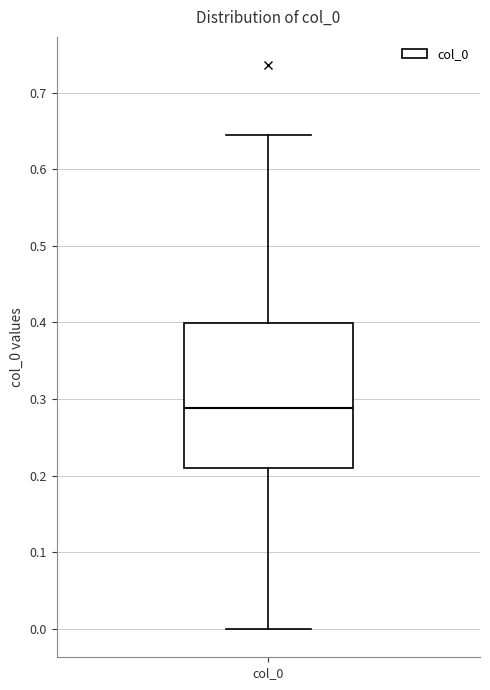

Transcribe this box plot: give where the median line is, the range the box spans, and where the two whiskers end, as read against the y-axis. The values are not printed on the chart, so give them approximately, as read against the axis.

median 0.29, box 0.21 to 0.40, whiskers 0.00 to 0.64